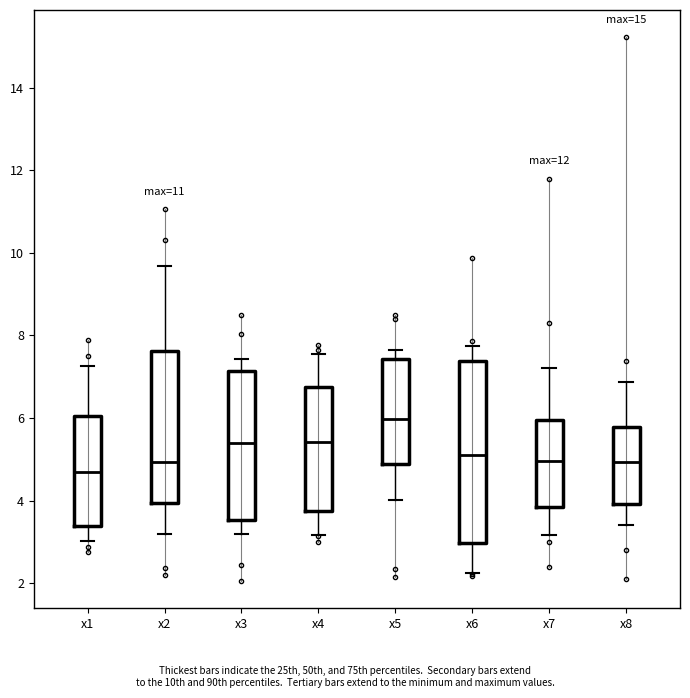

Where does the median line of the box for x1 sit on the y-axis? The values are not printed on the chart, so give them approximately, as read against the axis.

4.6